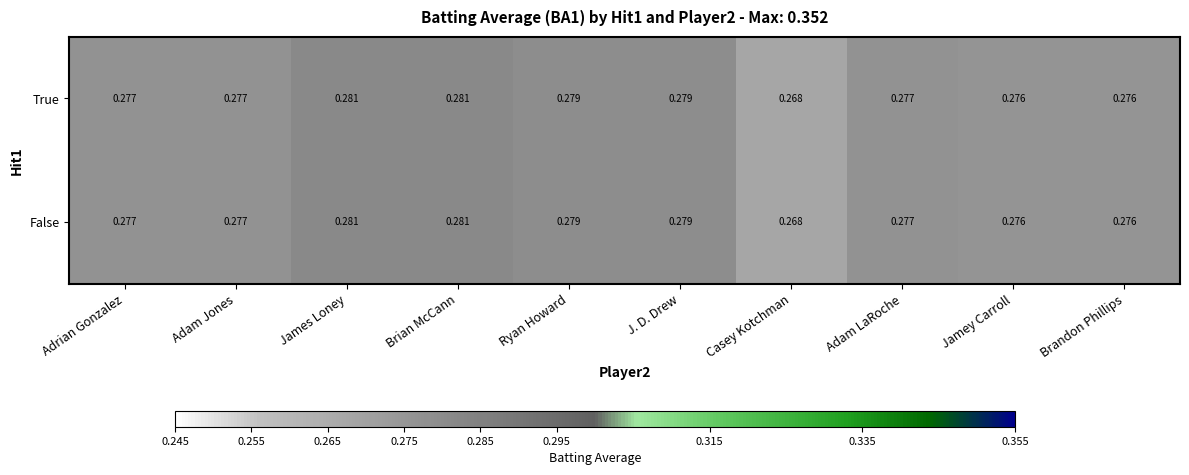

Which category has the lowest value in the False series?

Casey Kotchman